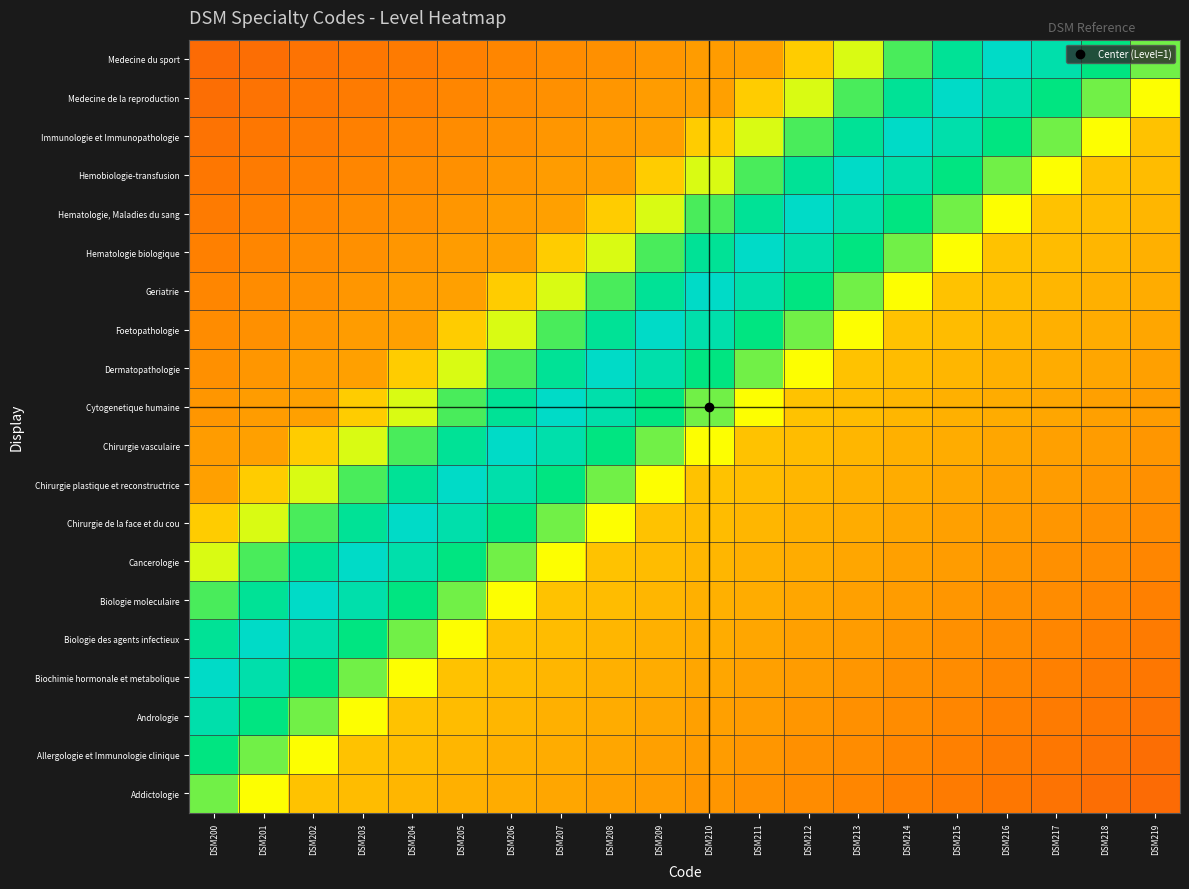

List the series in order of their peak value, lowest first.

Addictologie, Allergologie et Immunologie clinique, Andrologie, Dermatopathologie, Geriatrie, Hematologie, Maladies du sang, Immunologie et Immunopathologie, Medecine du sport, Biochimie hormonale et metabolique, Biologie des agents infectieux, Biologie moleculaire, Cancerologie, Chirurgie de la face et du cou, Chirurgie plastique et reconstructrice, Chirurgie vasculaire, Cytogenetique humaine, Foetopathologie, Hematologie biologique, Hemobiologie-transfusion, Medecine de la reproduction